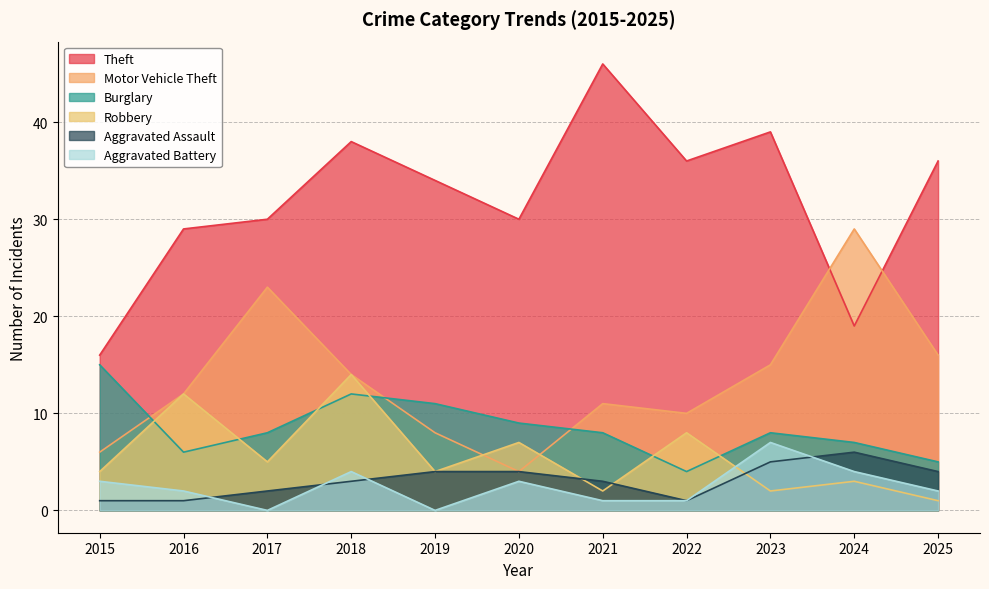

How many data points does each series have?

11